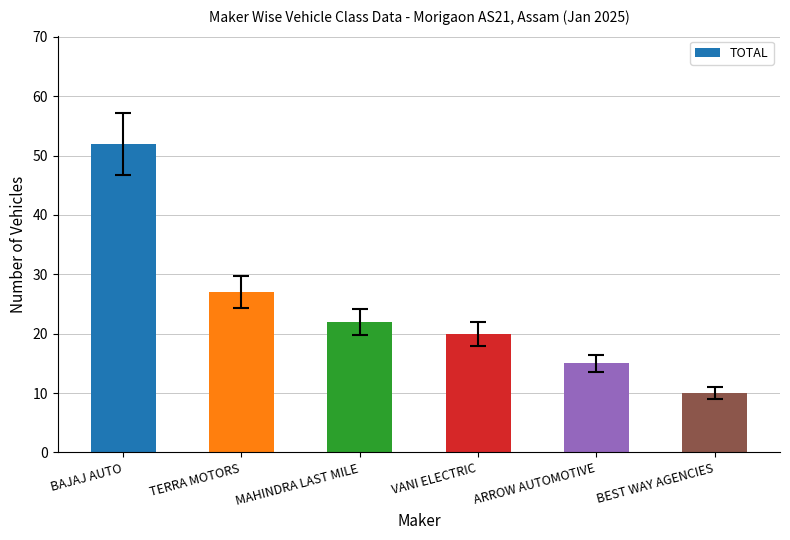

Reading left to right, transcribe all the data shown in this chart.

52	27	22	20	15	10